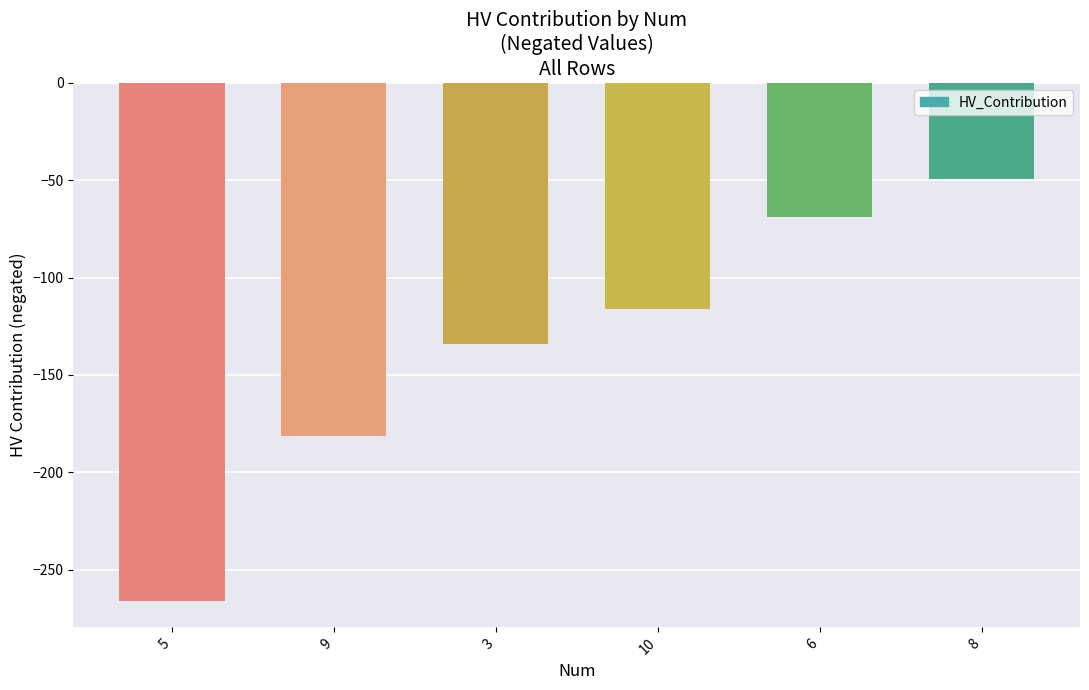

Where does the data first go above -116?

6